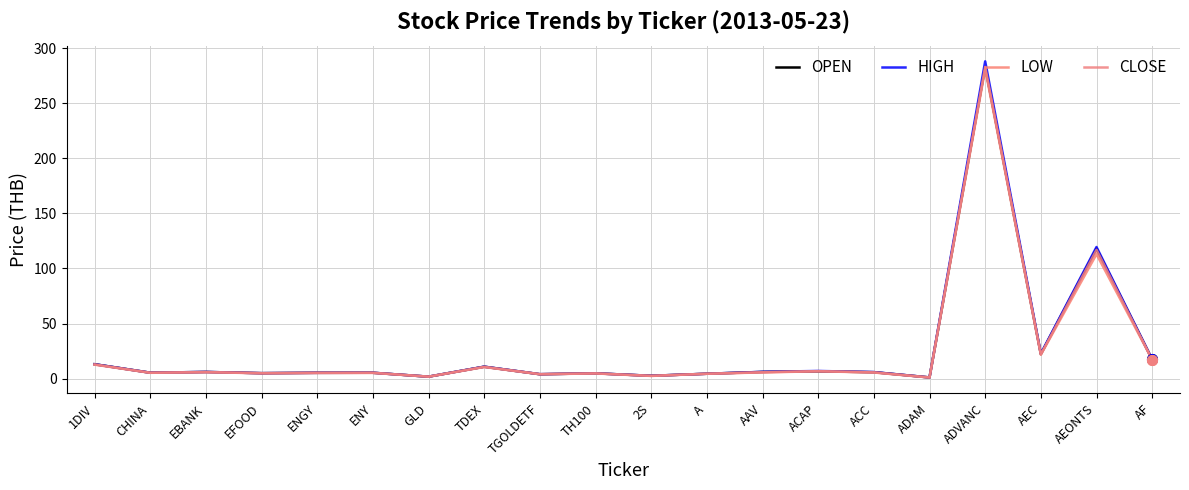

How many lines are shown in the chart?

4